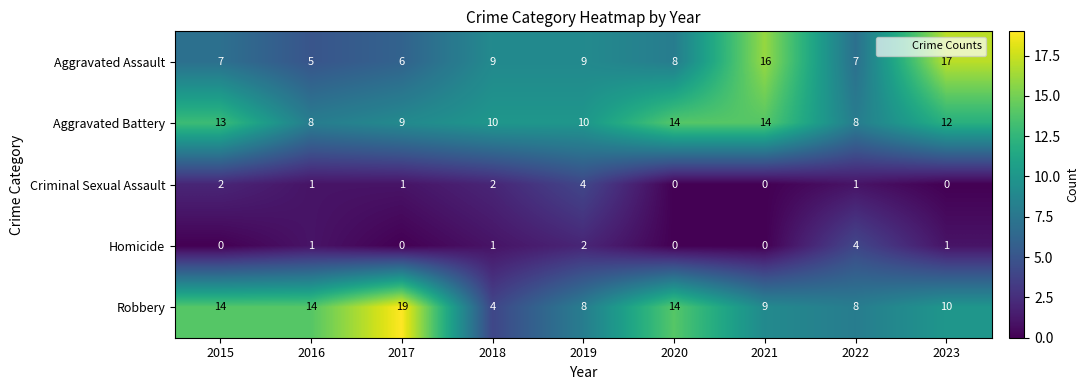

What value does the Aggravated Assault series have at 2019, to the nearest 10?

10